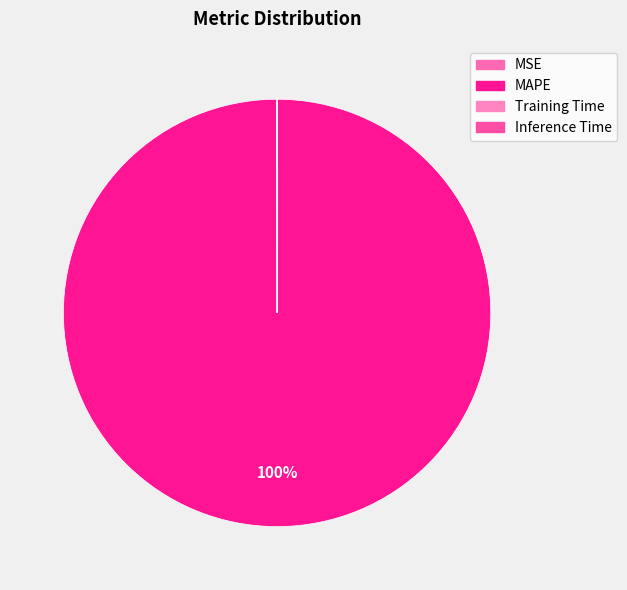

Do MAPE and Training Time together represent more than half of the pie?

Yes